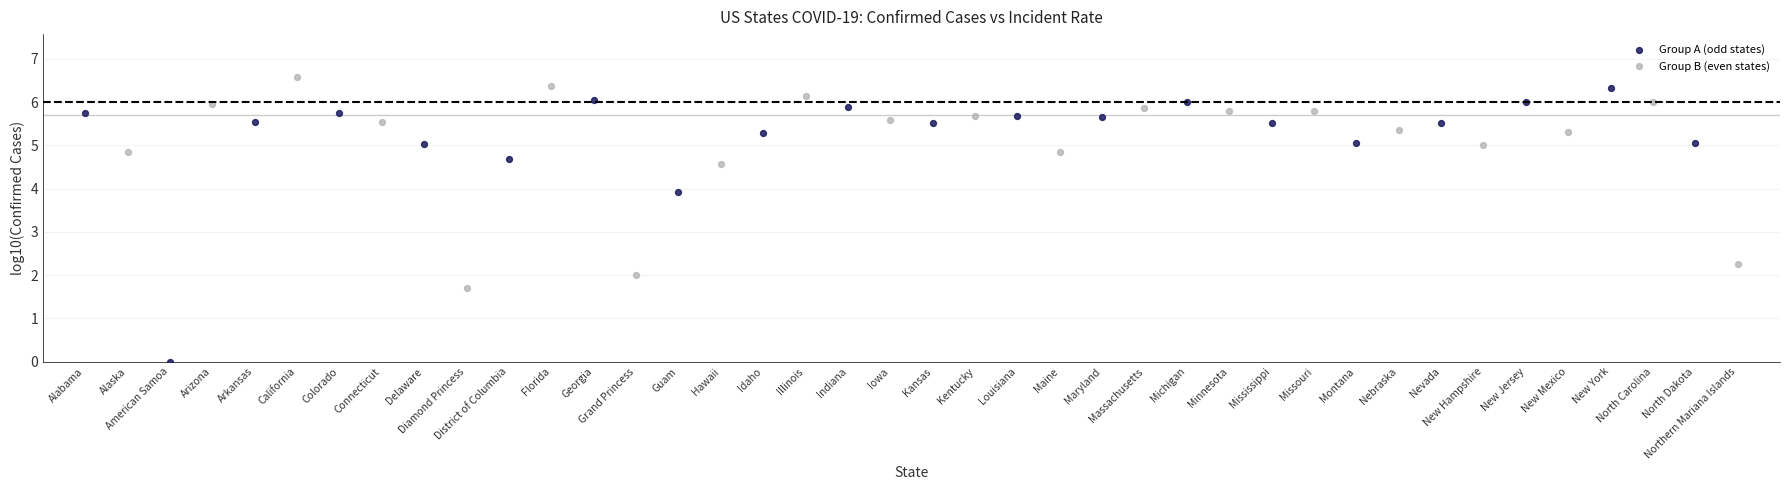

Which series has the widest spread of Y values?

Group A (odd states)